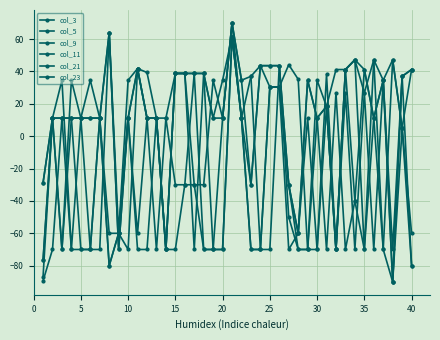

Does the chart have visible grid lines?

Yes